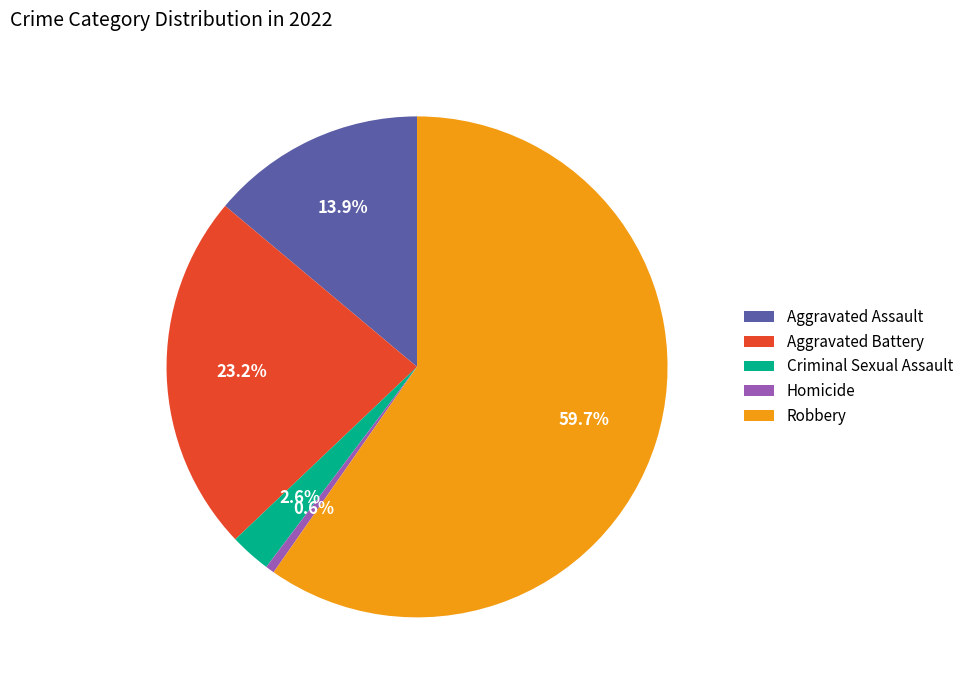

True or false: Homicide accounts for 11% of the total.

False